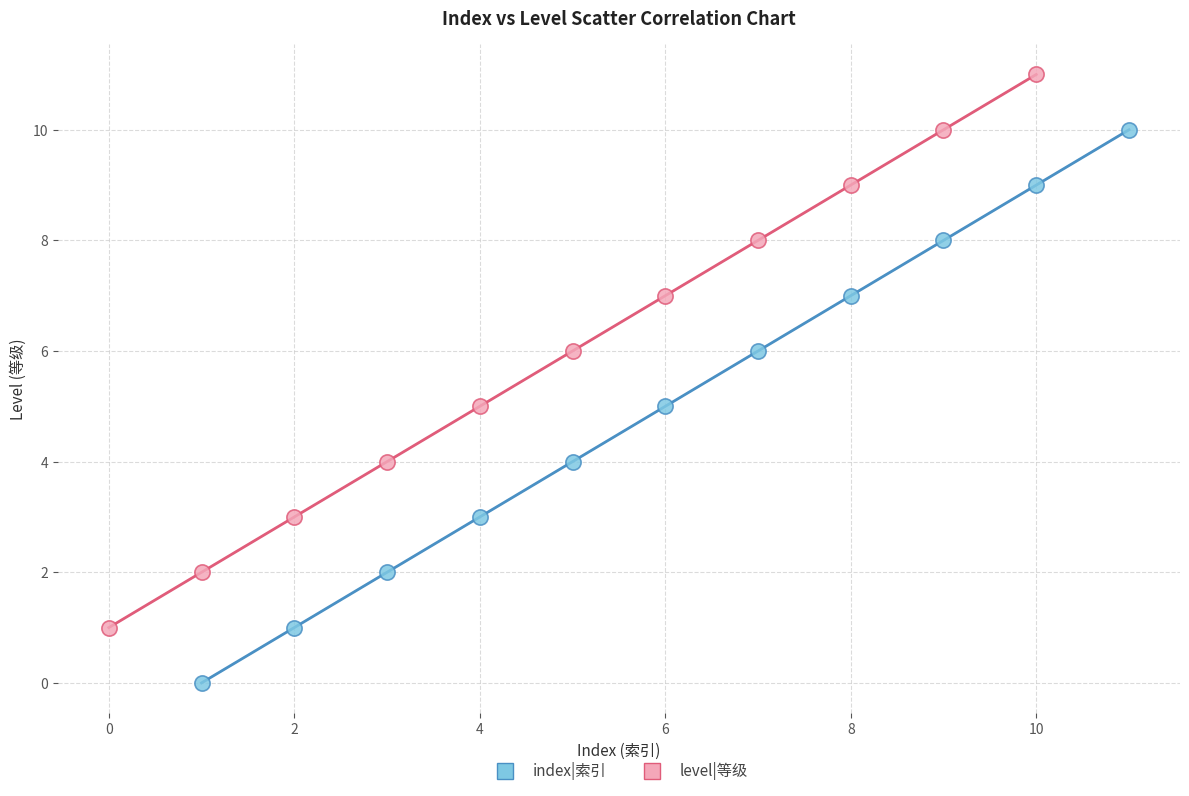

Which series reaches the maximum Y coordinate?

level|等级